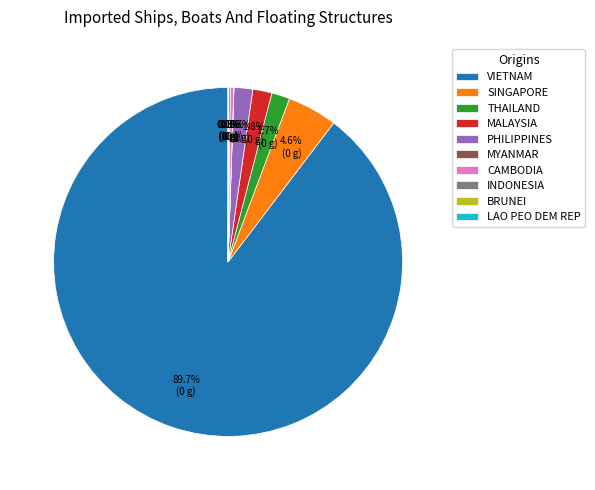

True or false: PHILIPPINES accounts for 2% of the total.

True